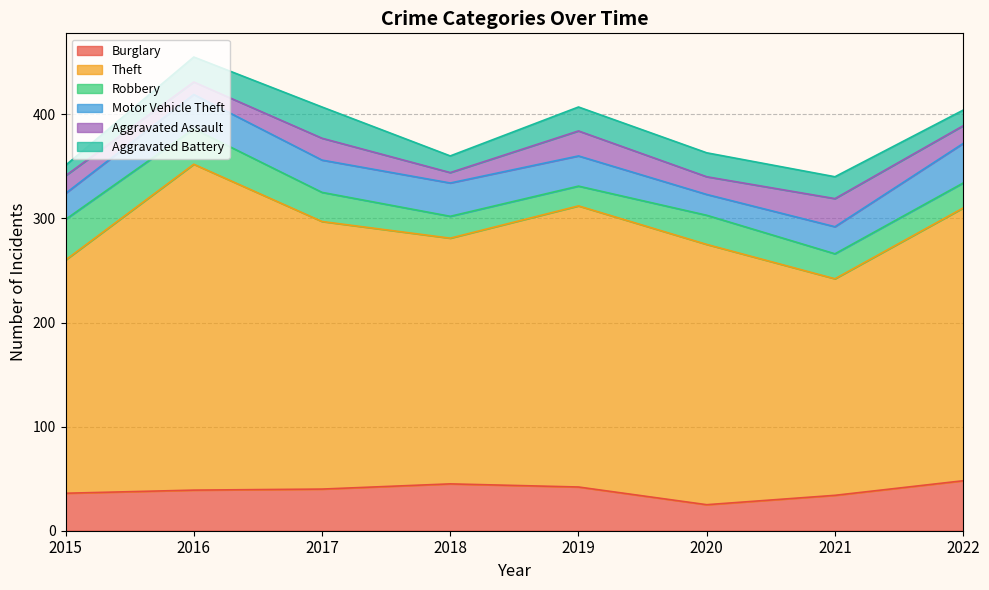

In Motor Vehicle Theft, how many points are lower than both neighbors (excluding endpoints)?

2